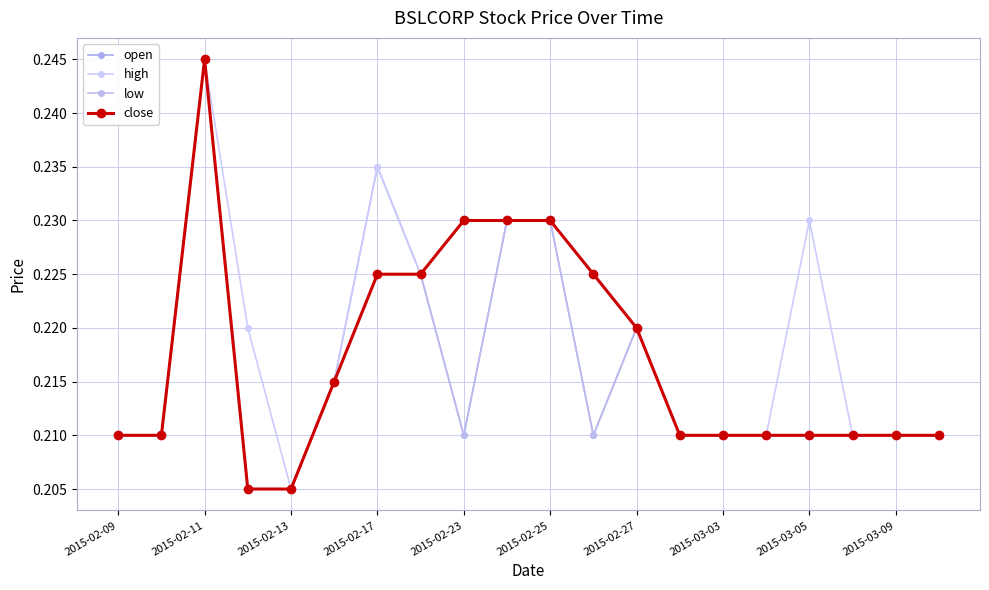

Does the chart have visible grid lines?

Yes